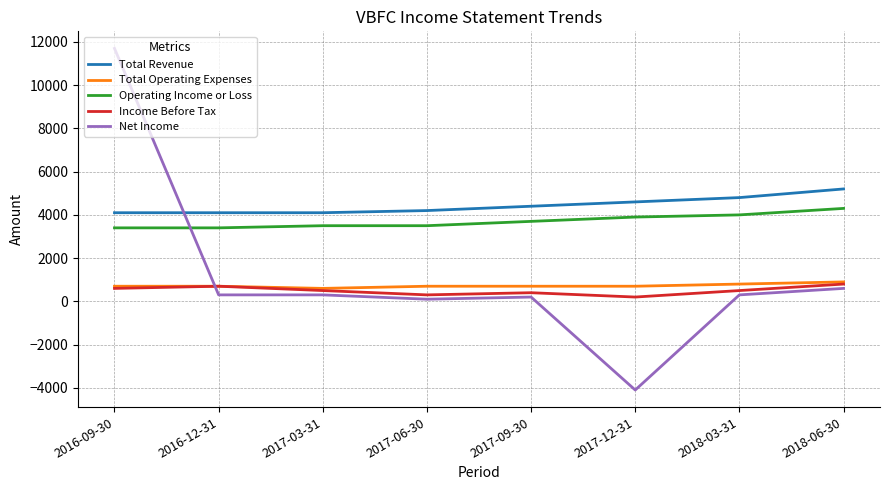

What is the sum of the Total Operating Expenses values at 2017-03-31 and 2018-06-30?

1500